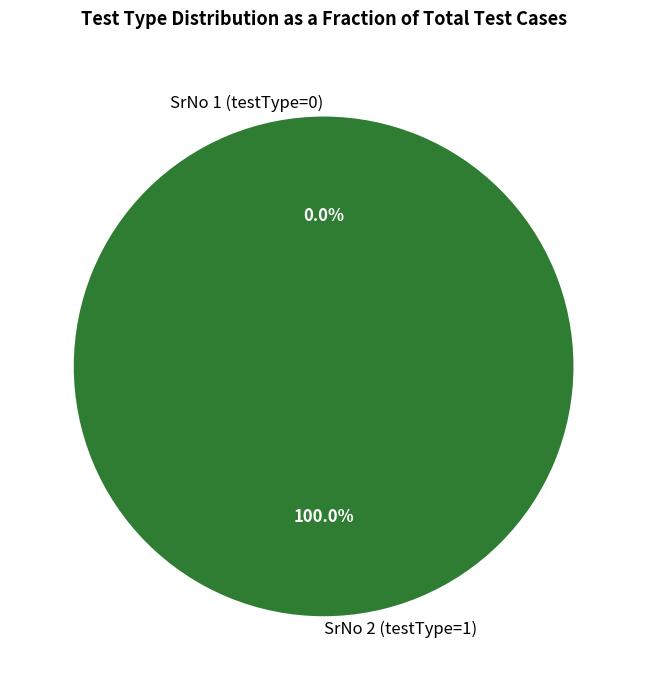

Which category accounts for the majority?

SrNo 2 (testType=1)